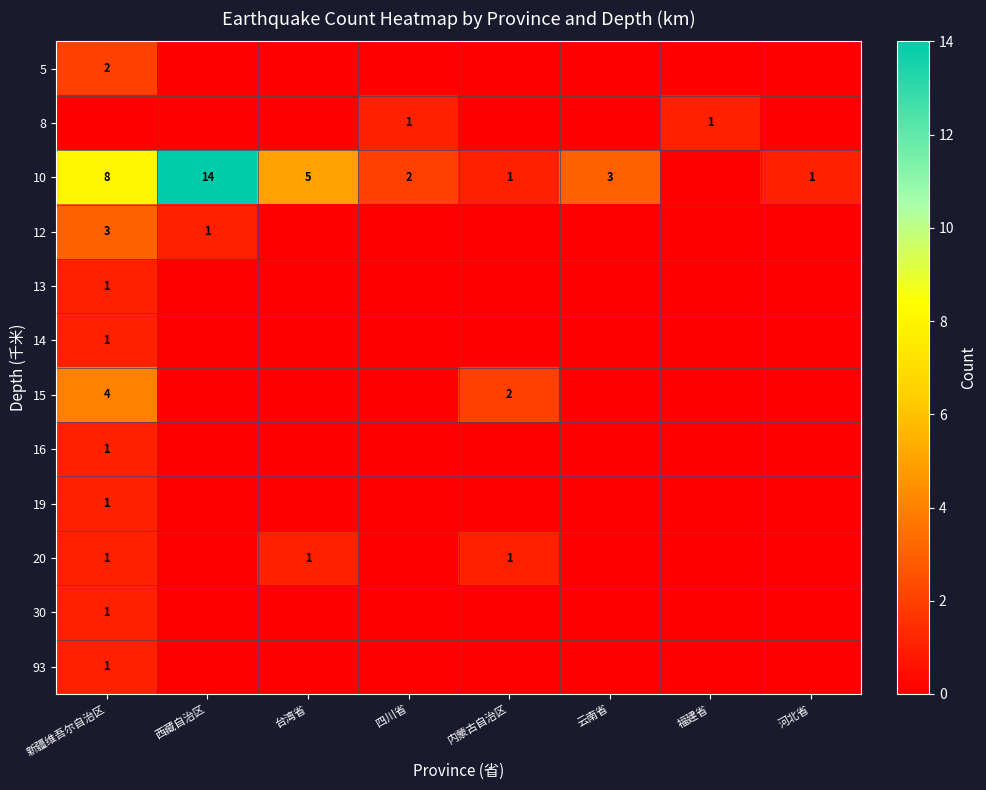

True or false: 30 has a value of 1 at 新疆维吾尔自治区.

True